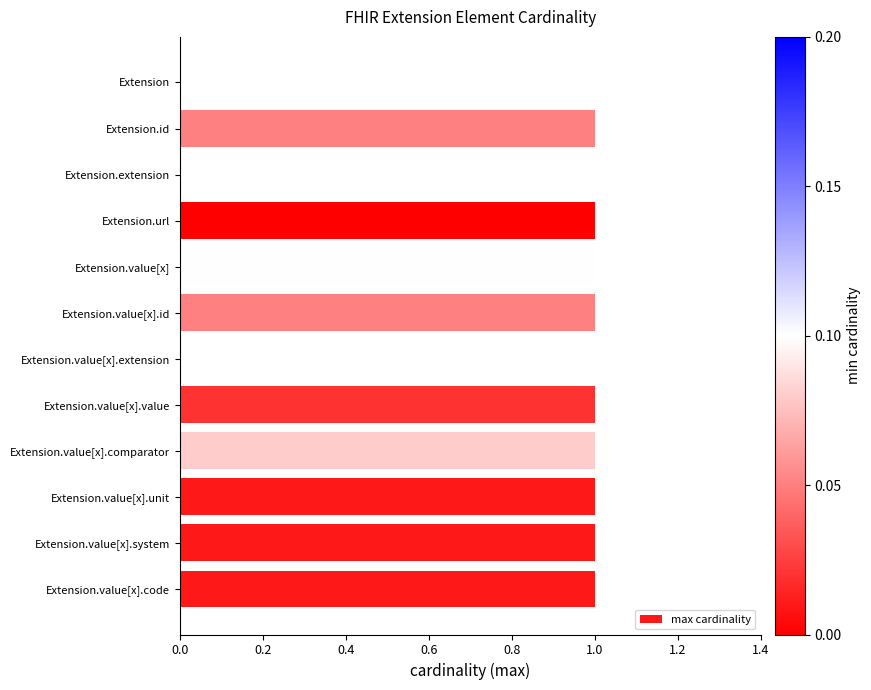

True or false: the data shows 1 at Extension.value[x].comparator.

True